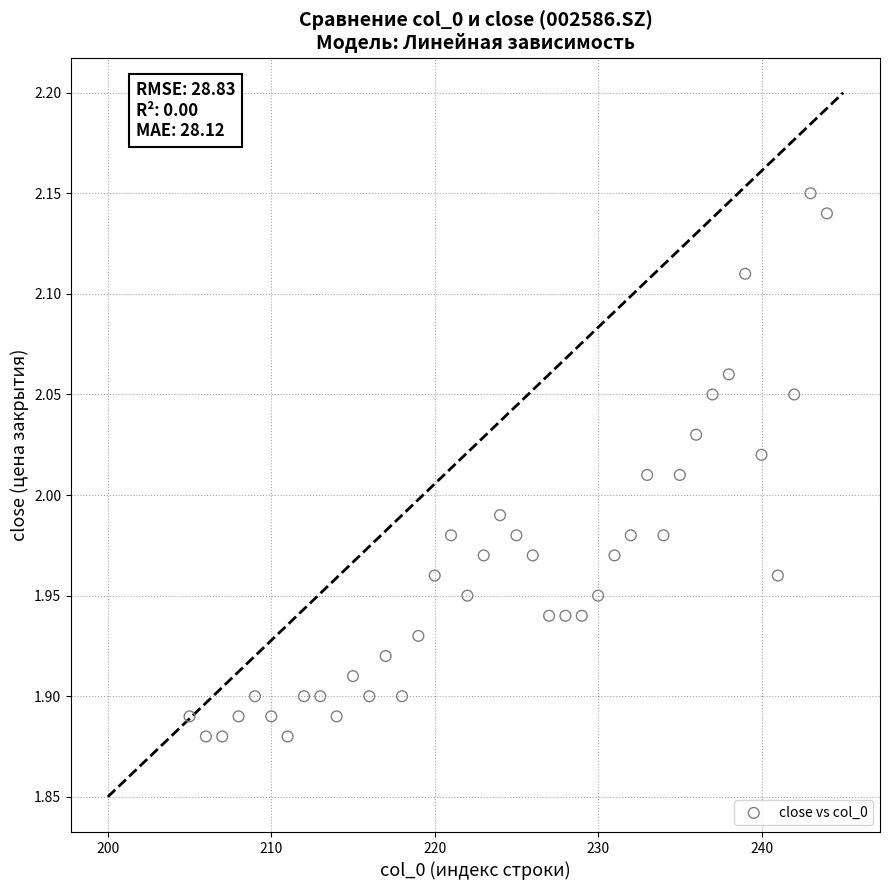

What is the range of Y values (max minus min)?

0.3